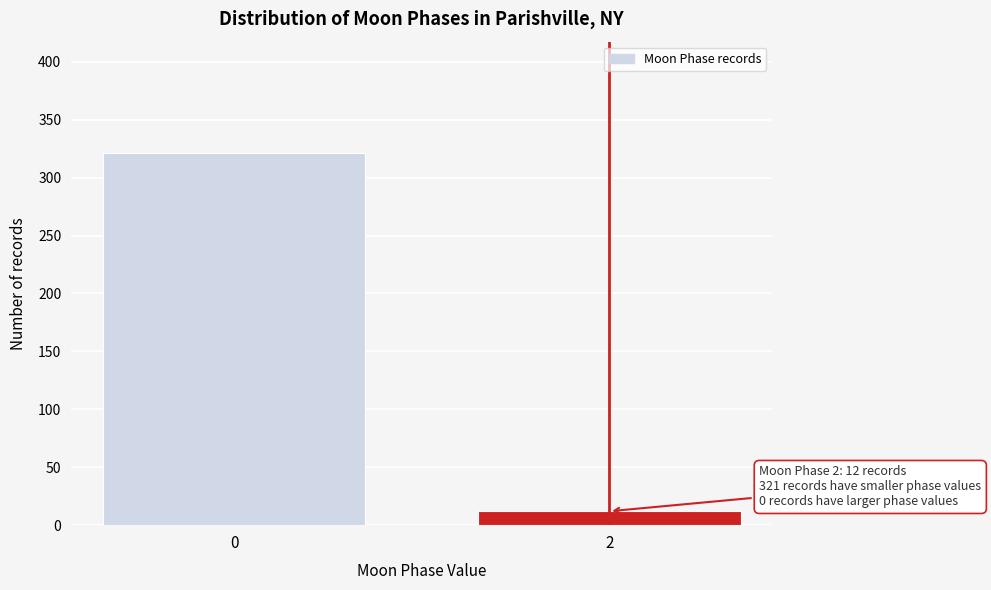

Reading left to right, list all the values displayed in this chart.

0=321	2=12